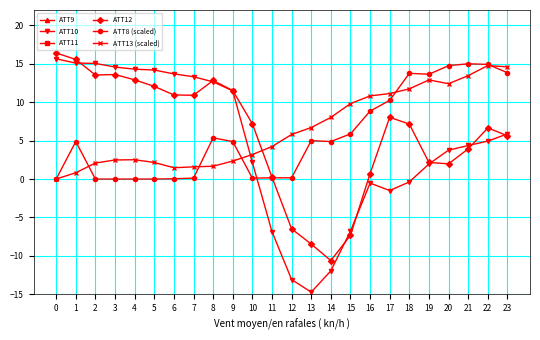

Is the value of ATT10 at 6 greater than the value of ATT8 (scaled) at 14?

Yes